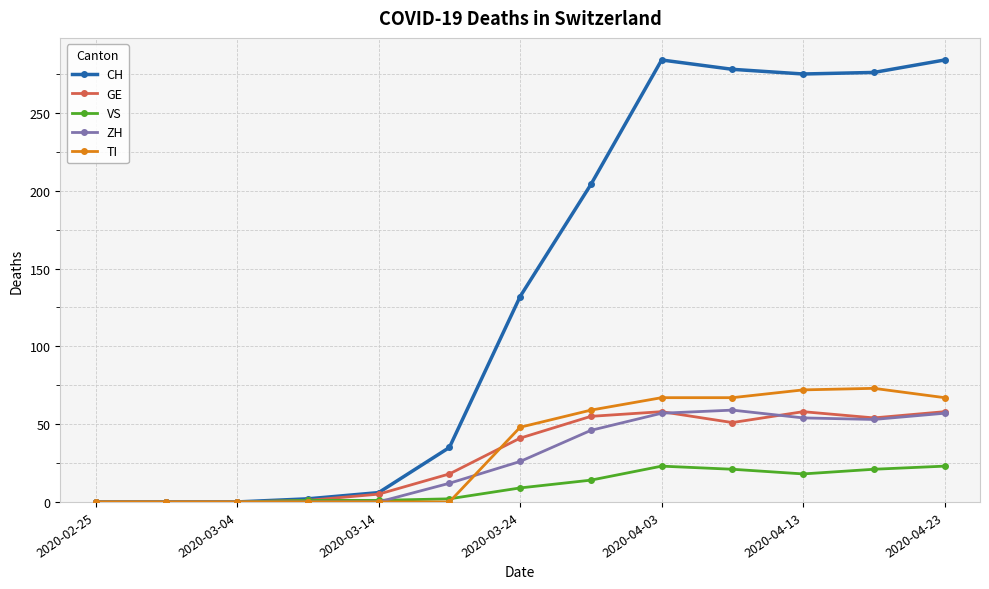

Which series has the largest total across all categories?

CH